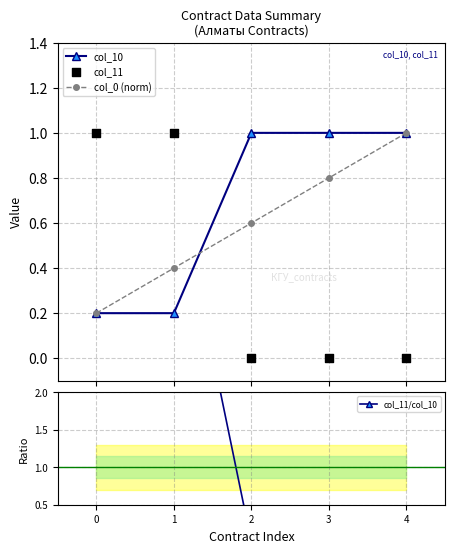

Which series contains the highest Y value?

col_11/col_10